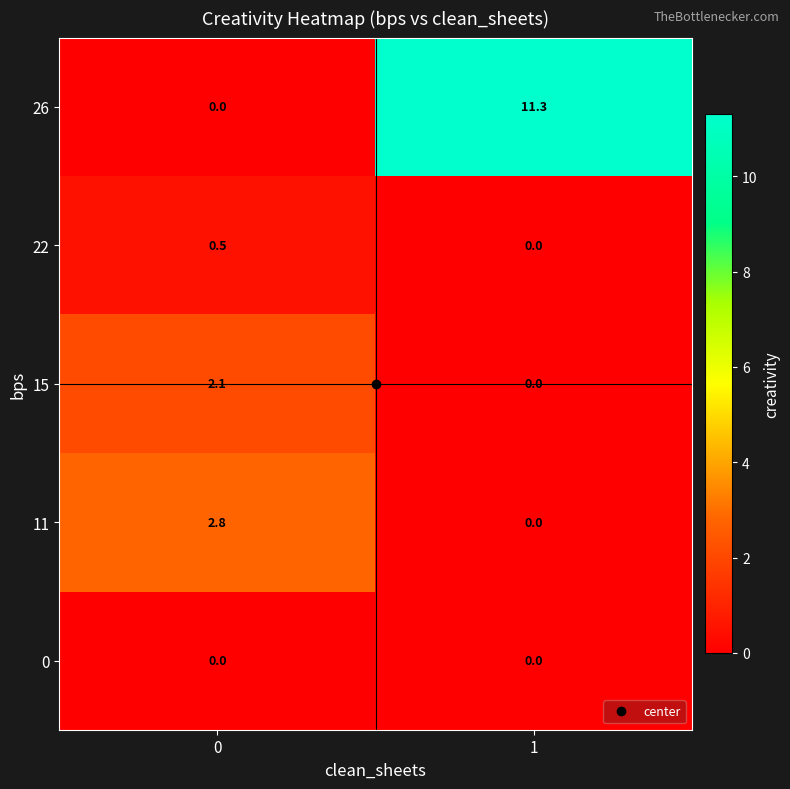

What value does the 15 series have at 0?

2.1